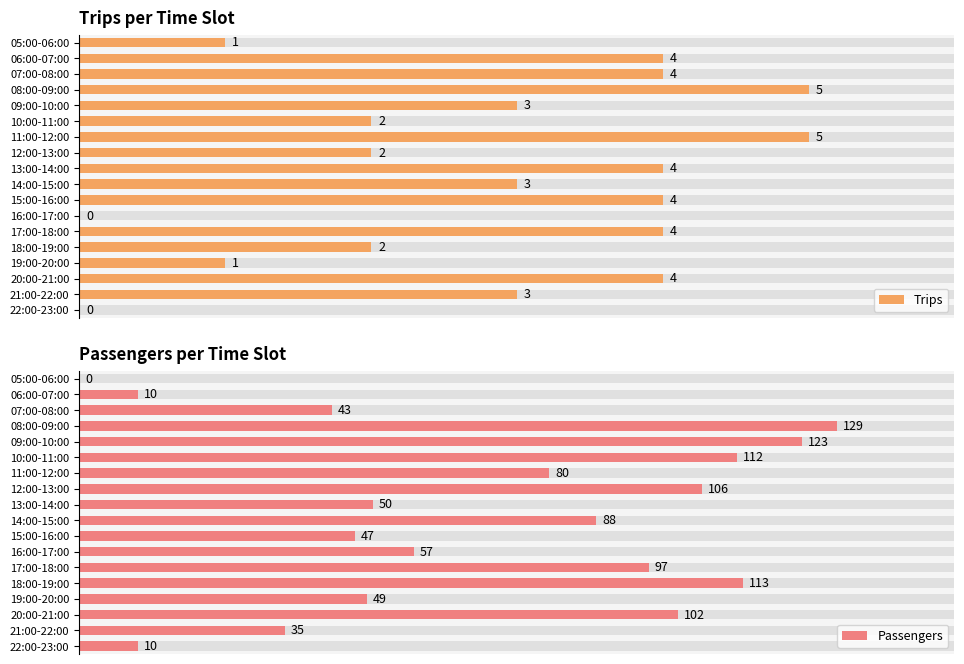

How many positive values does the Trips series have?

16